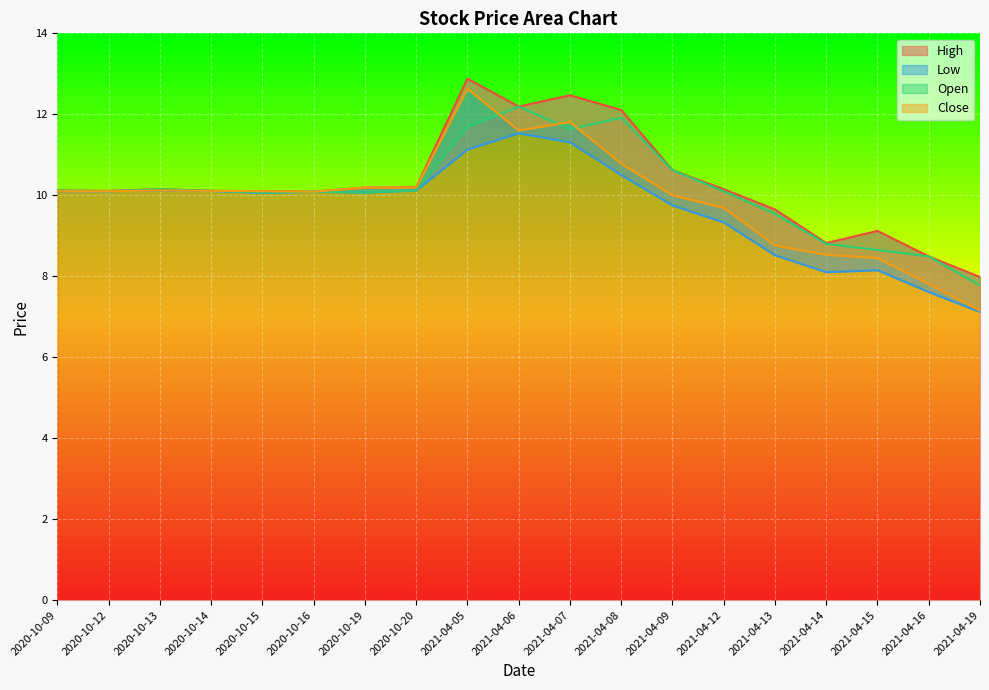

True or false: Open and Low cross at least once.

False